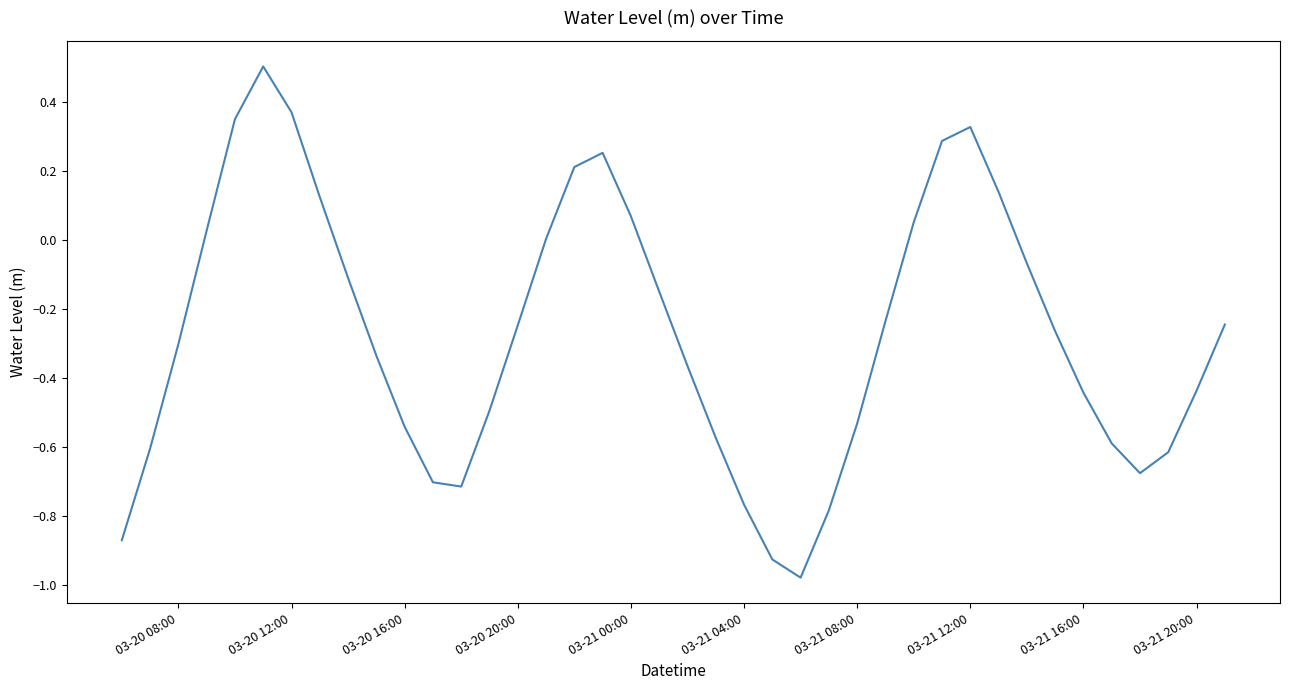

What is the difference between the maximum and minimum values?

1.5